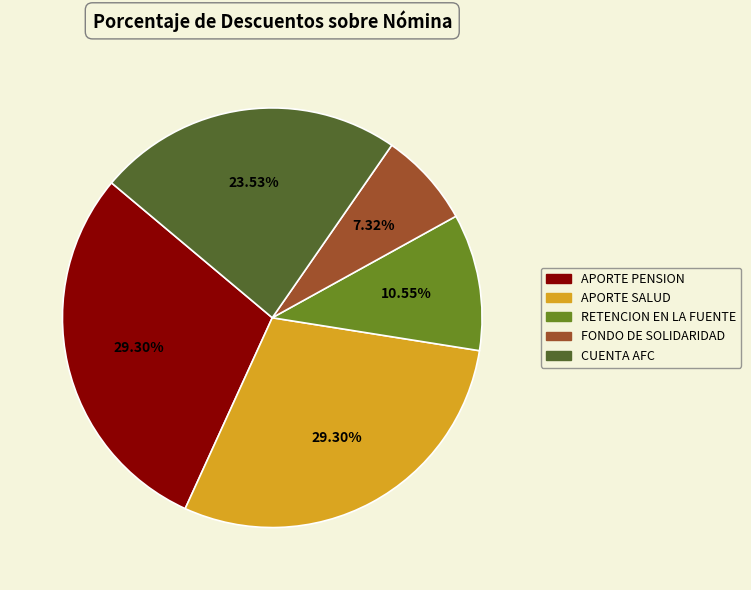

How many slices are in this pie chart?

5